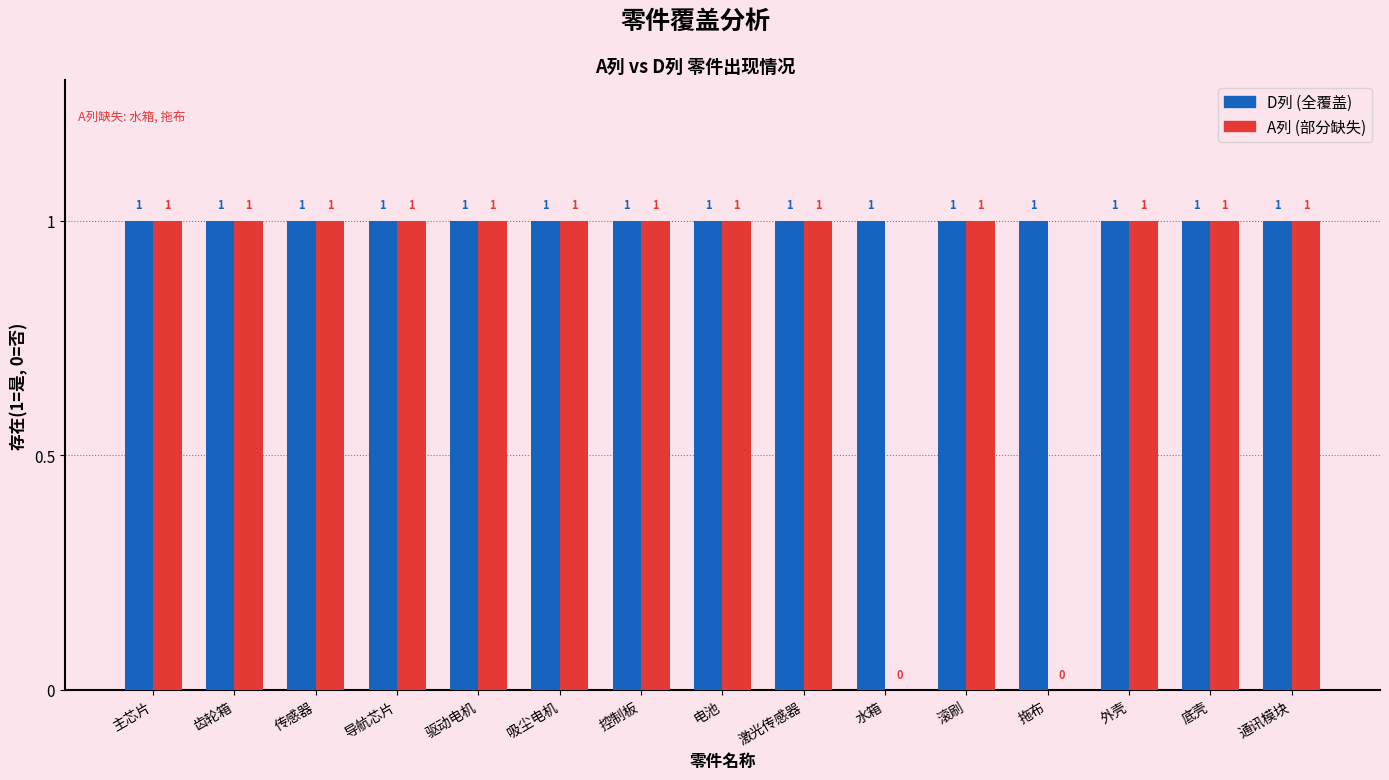

Reading left to right, what are all the values shown in this chart?

D列: 主芯片=1	齿轮箱=1	传感器=1	导航芯片=1	驱动电机=1	吸尘电机=1	控制板=1	电池=1	激光传感器=1	水箱=1	滚刷=1	拖布=1	外壳=1	底壳=1	通讯模块=1
A列: 主芯片=1	齿轮箱=1	传感器=1	导航芯片=1	驱动电机=1	吸尘电机=1	控制板=1	电池=1	激光传感器=1	水箱=0	滚刷=1	拖布=0	外壳=1	底壳=1	通讯模块=1